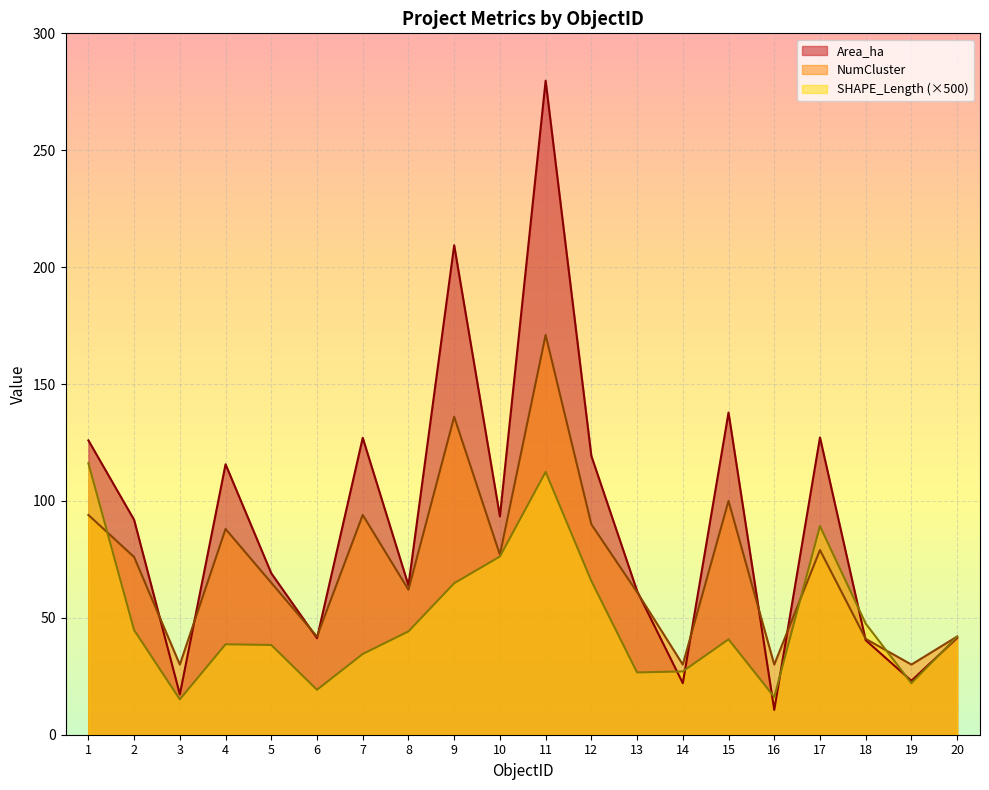

Rank the series by their maximum value, from highest to lowest.

Area_ha, NumCluster, SHAPE_Length (×500)